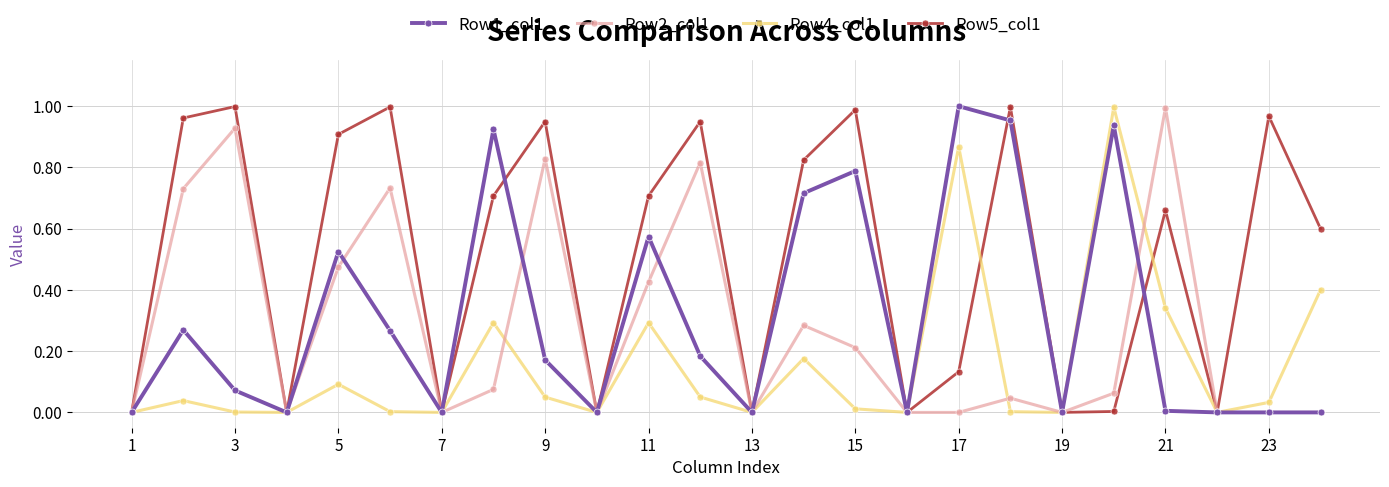

Which series has the largest total across all categories?

Row5_col1